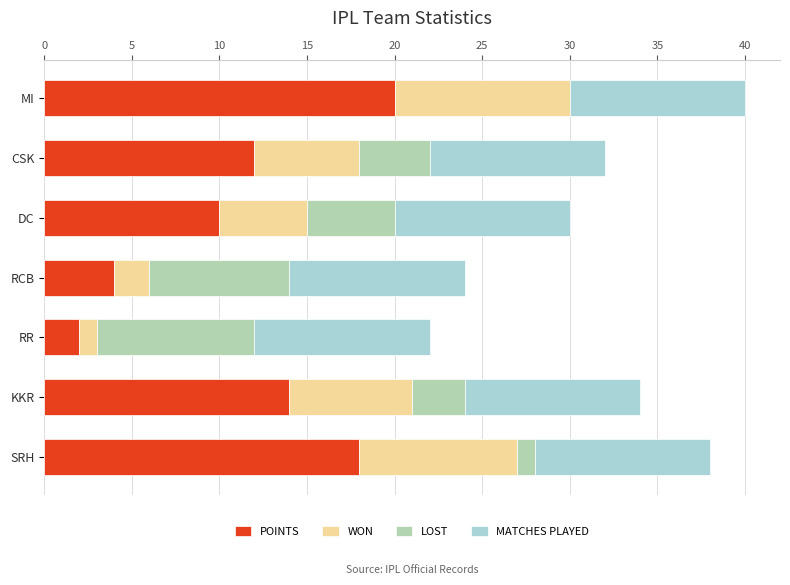

True or false: POINTS has a value of 12 at CSK.

True